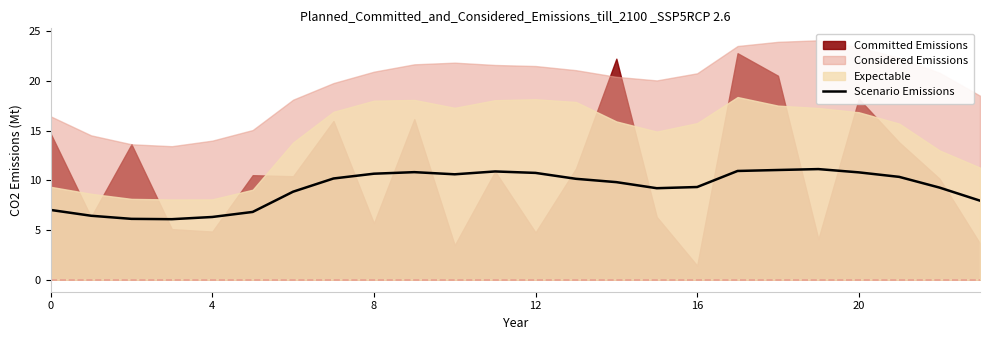

How many data points does each series have?

24